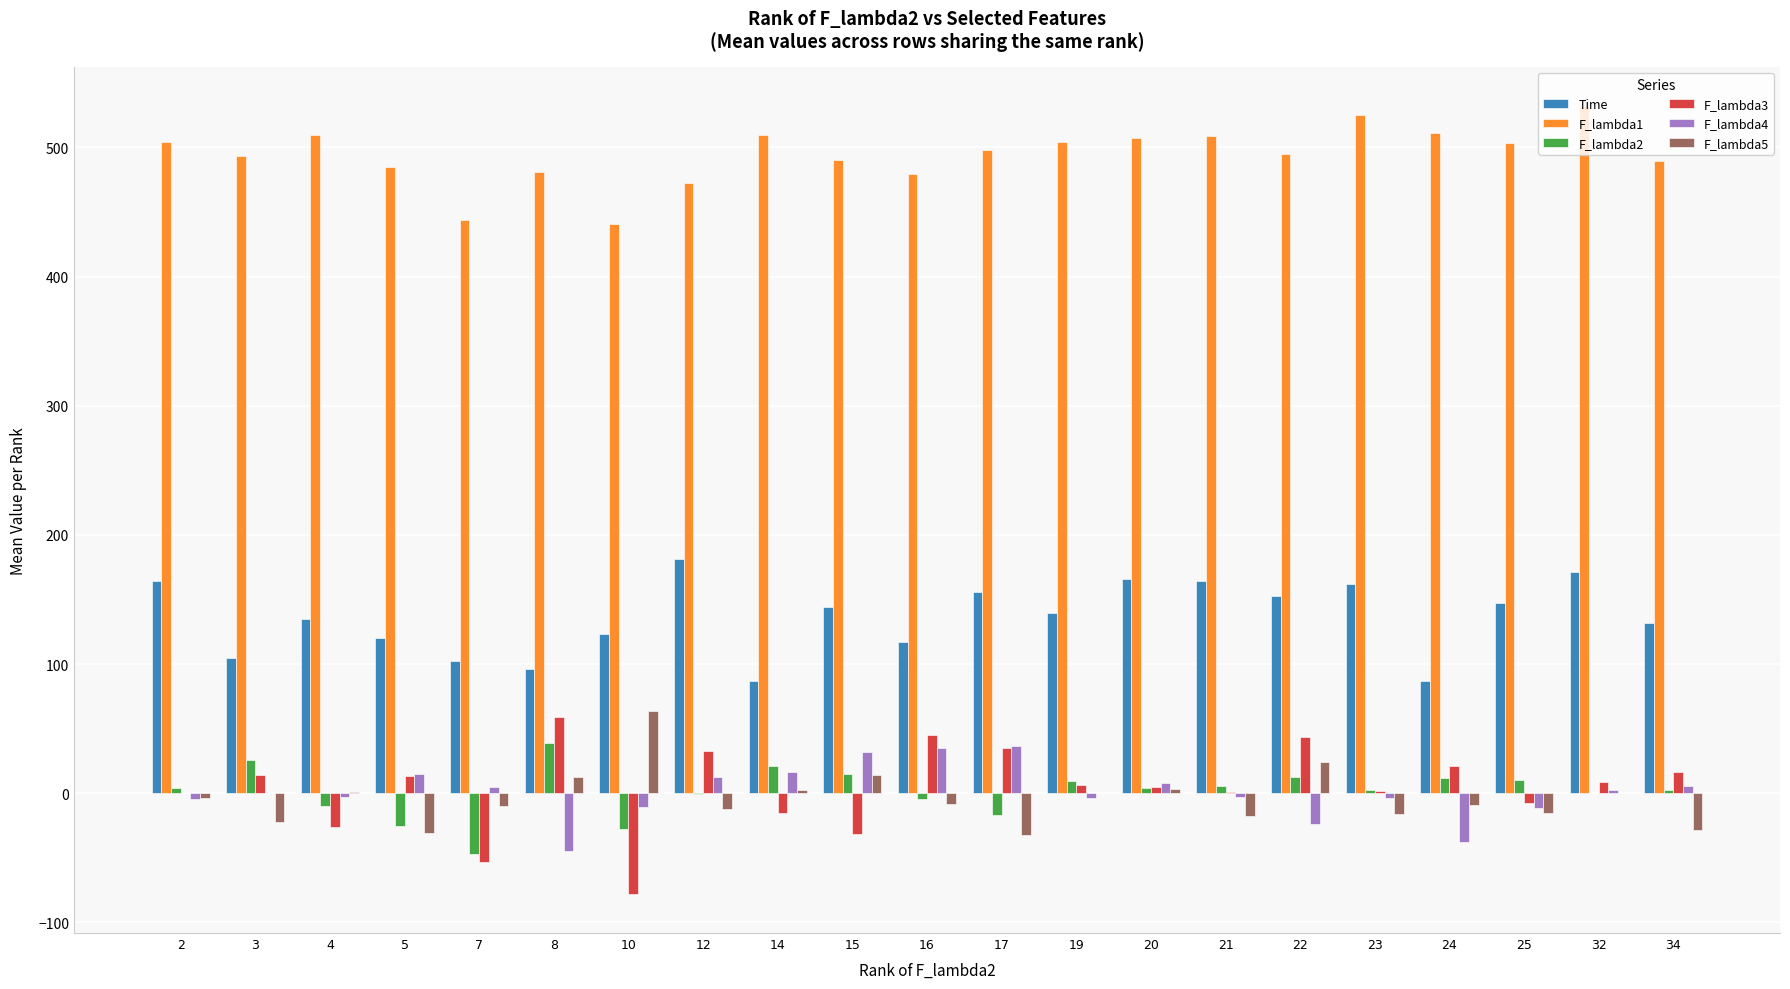

How many groups of bars are there?

21